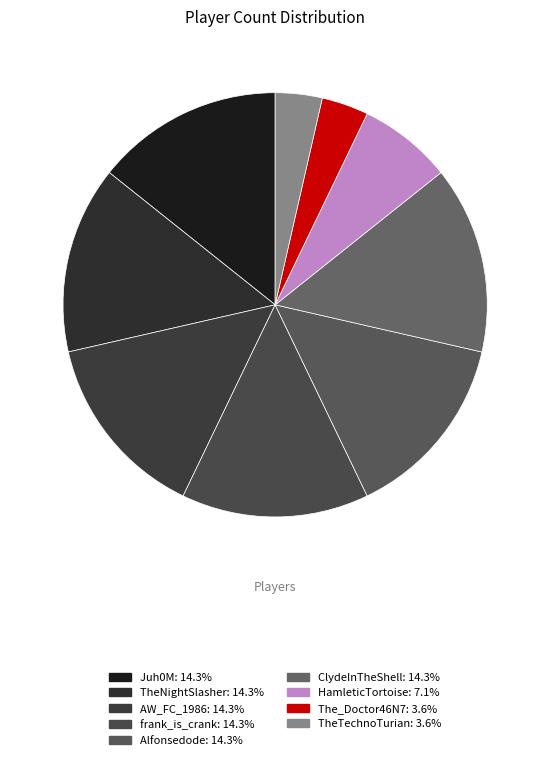

To the nearest percent, what is the combined percentage of Juh0M and frank_is_crank?

29%